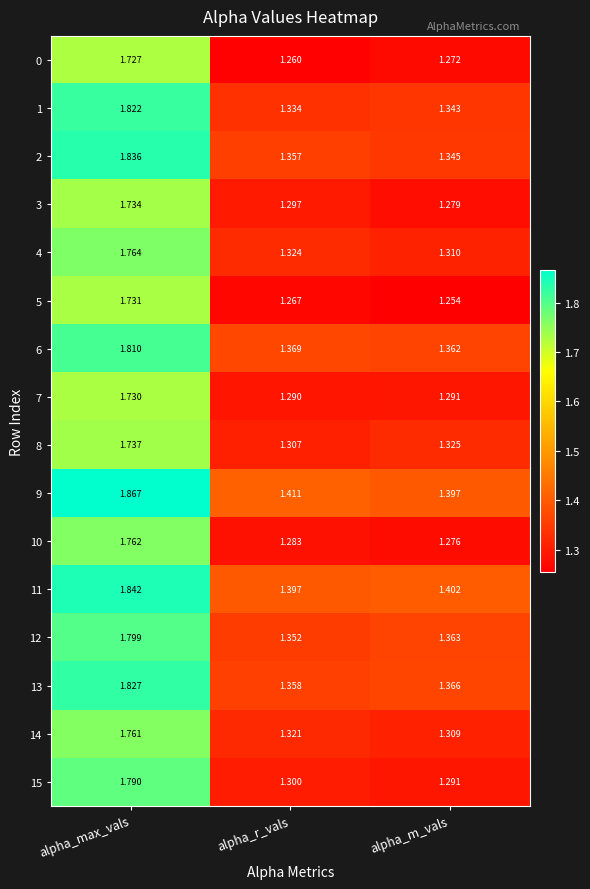

At which category is the sum across all series the highest?

alpha_max_vals